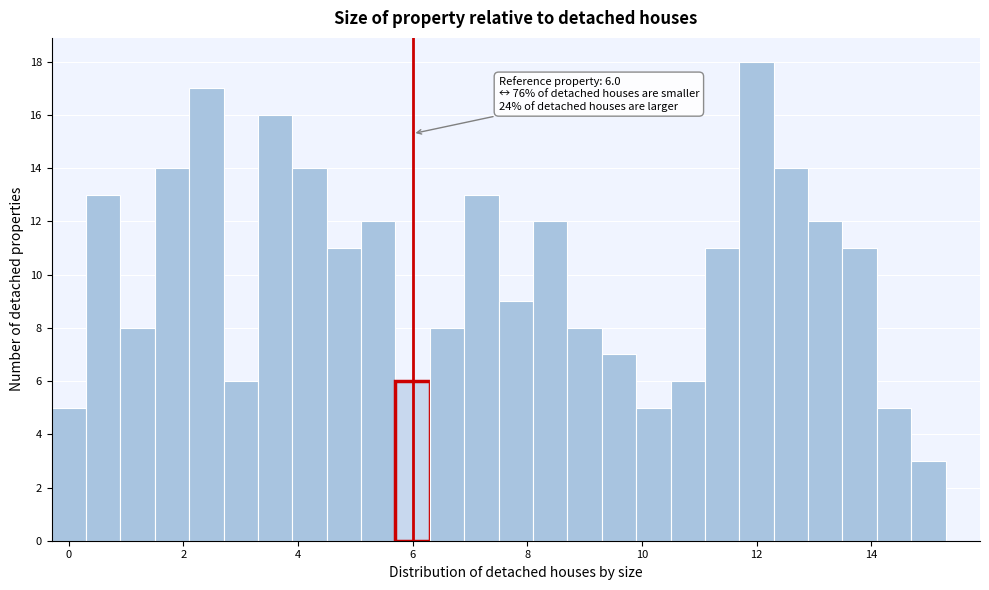

Around what value on the x-axis is the tallest bar? Give the approximate position of its centre, as read against the axis.

12.0